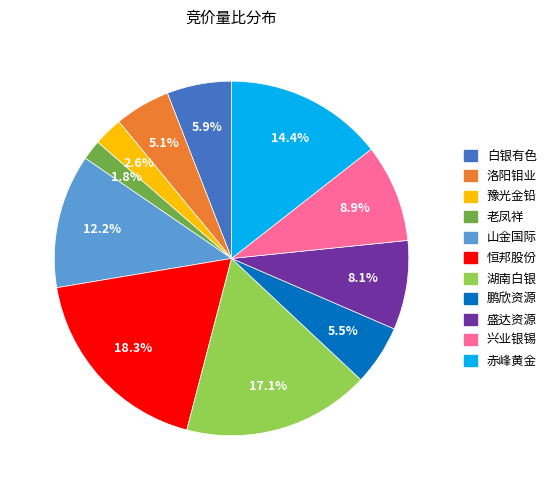

Is 白银有色 the majority of the pie?

No